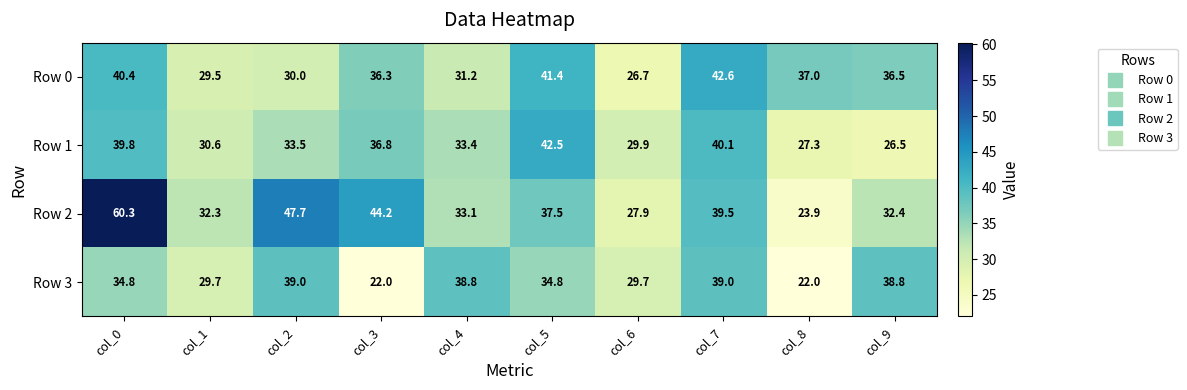

How many distinct data groups are displayed?

4